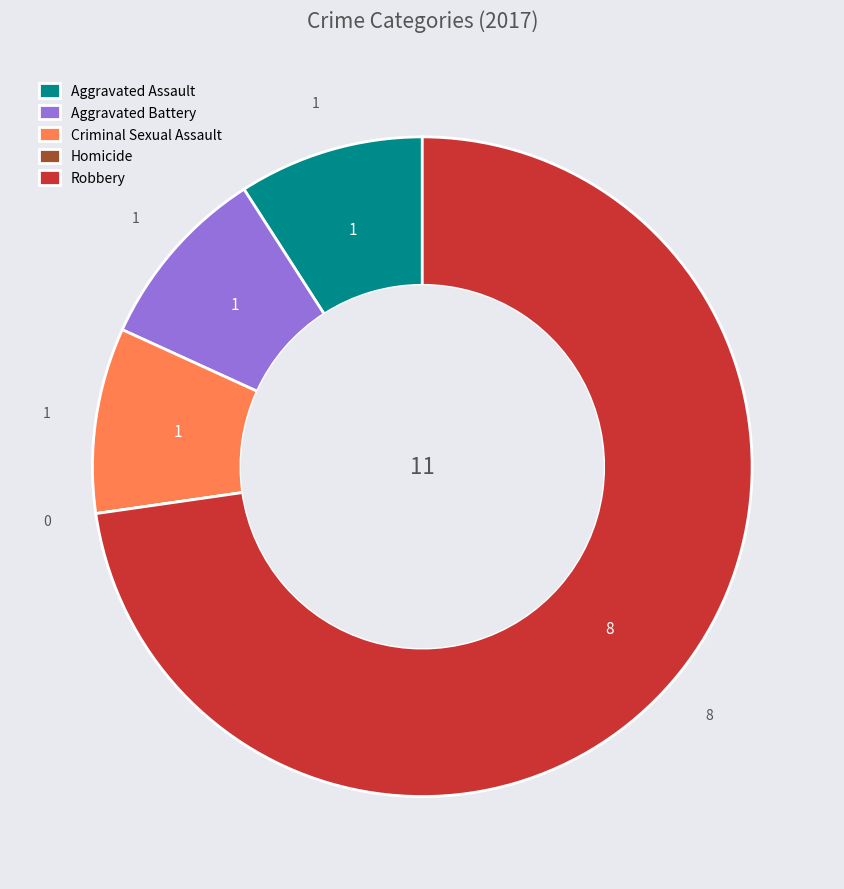

Is the sum of Aggravated Assault and Aggravated Battery greater than half?

No